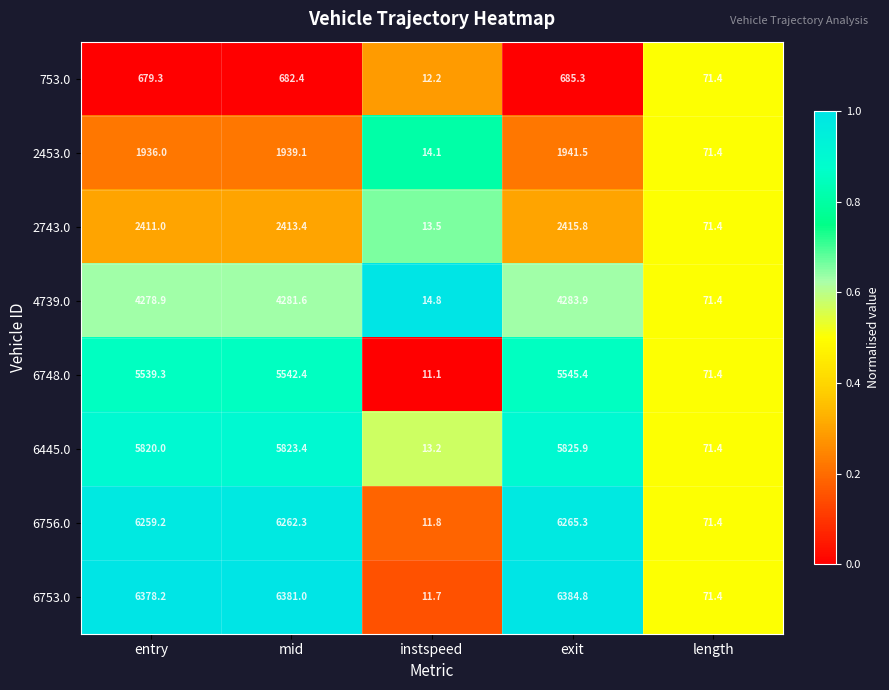

How many distinct data groups are displayed?

8